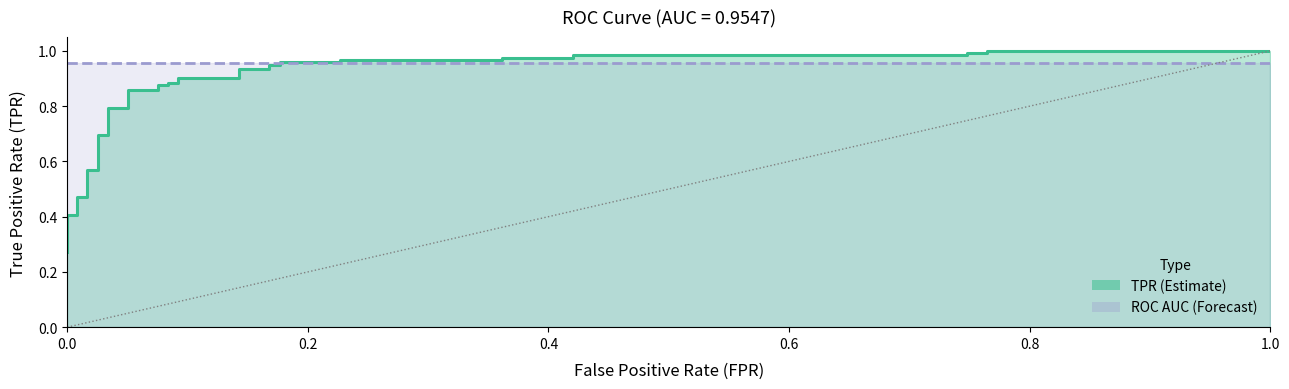

What is the average value?

0.8